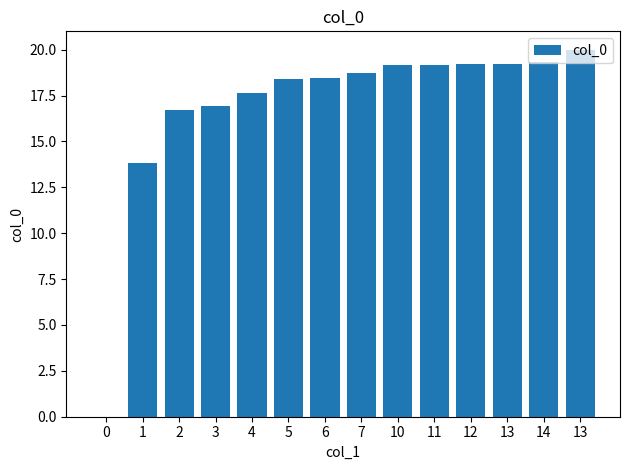

How many data points does each series have?

14